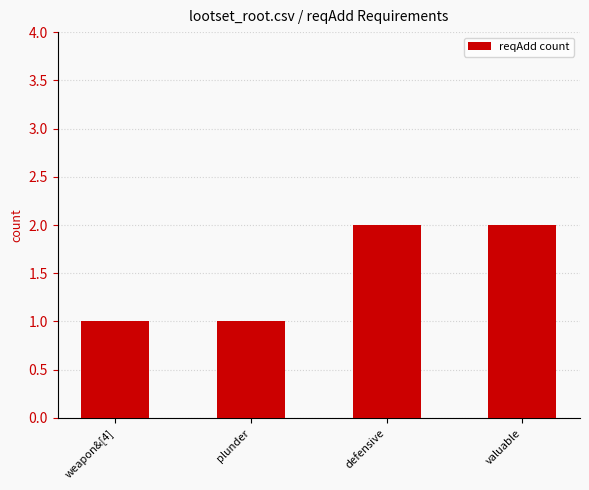

Reading right to left, list all the values displayed in this chart.

valuable=2	defensive=2	plunder=1	weapon&[4]=1